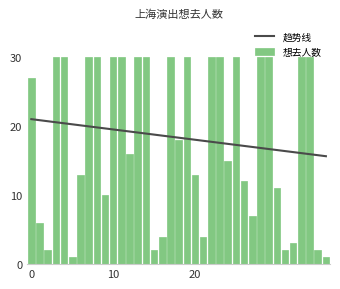

What is the average value of the 想去人数 series?

18.4